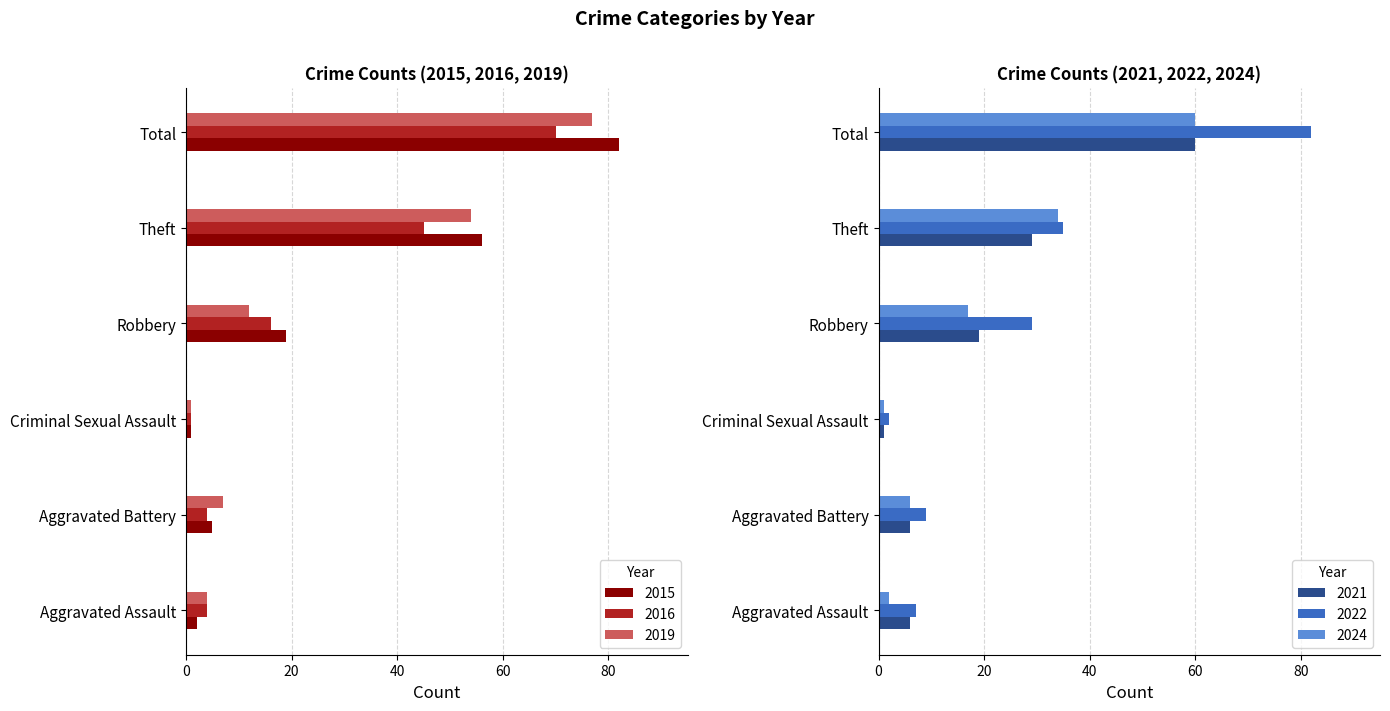

Which category has the lowest value in the 2024 series?

Criminal Sexual Assault